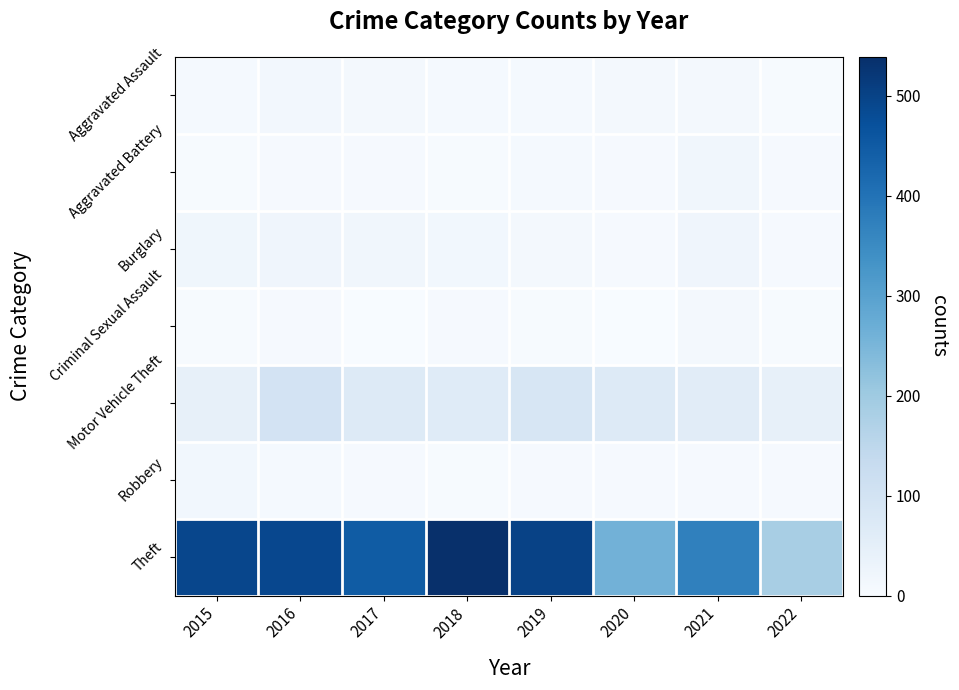

Which series changed the most between 2017 and 2021?

Theft